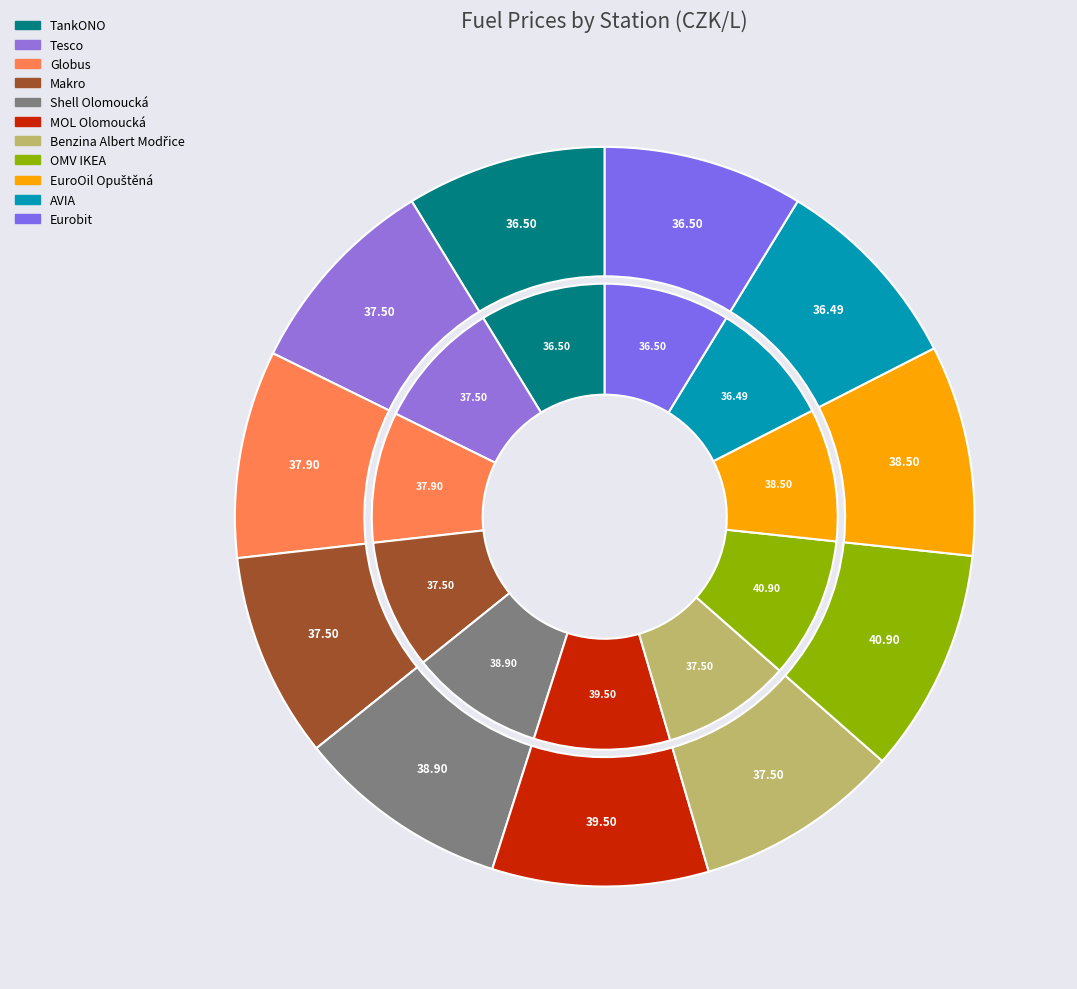

Is it true that Benzina Albert Modřice is 9% of the pie?

True